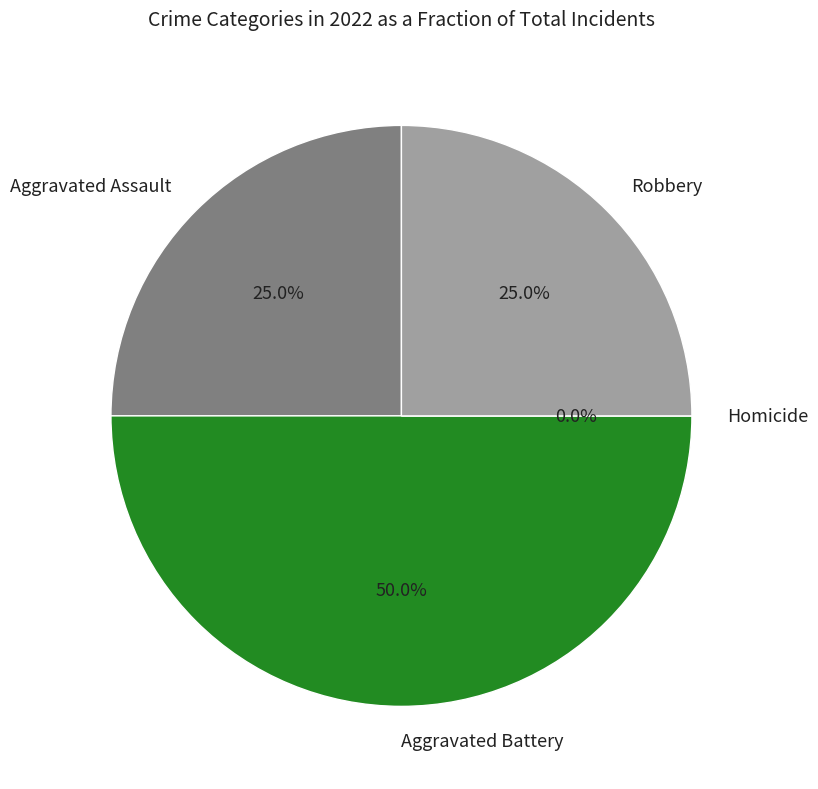

The Robbery slice represents 25% of the pie. True or false?

True